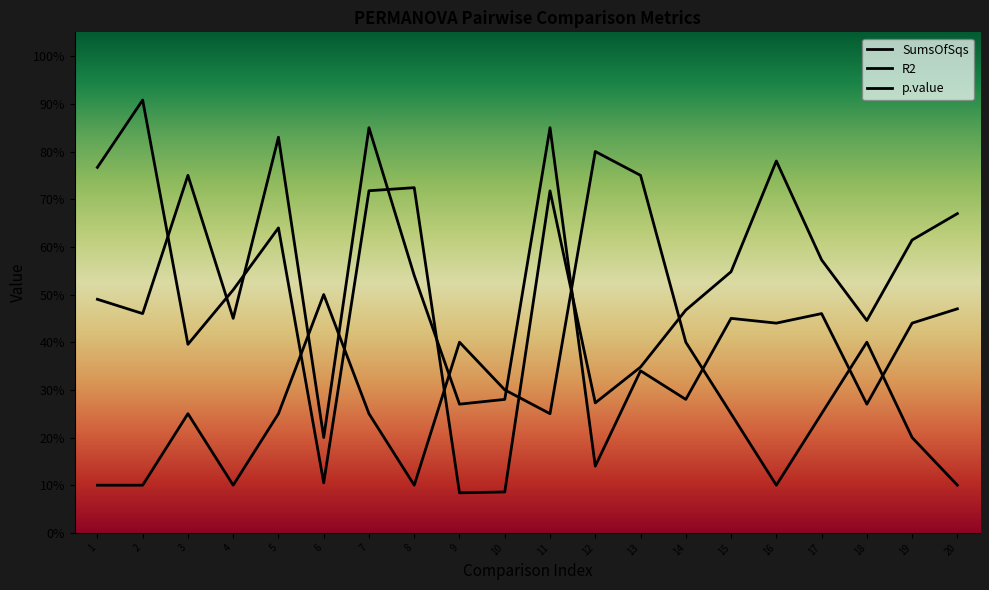

At which label is R2 closest to 0?

12